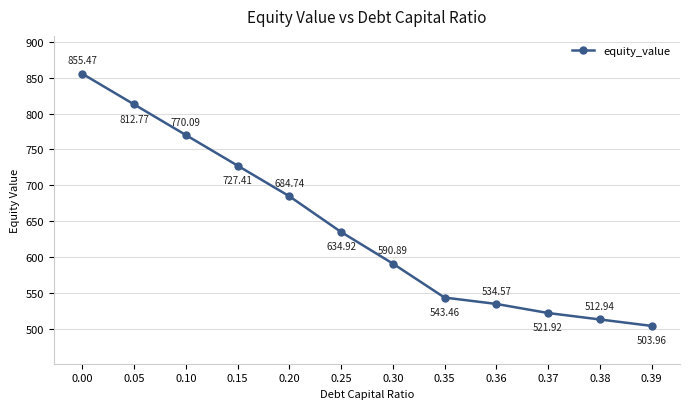

List the labels in order of value, smallest first.

0.39, 0.38, 0.37, 0.36, 0.35, 0.30, 0.25, 0.20, 0.15, 0.10, 0.05, 0.00